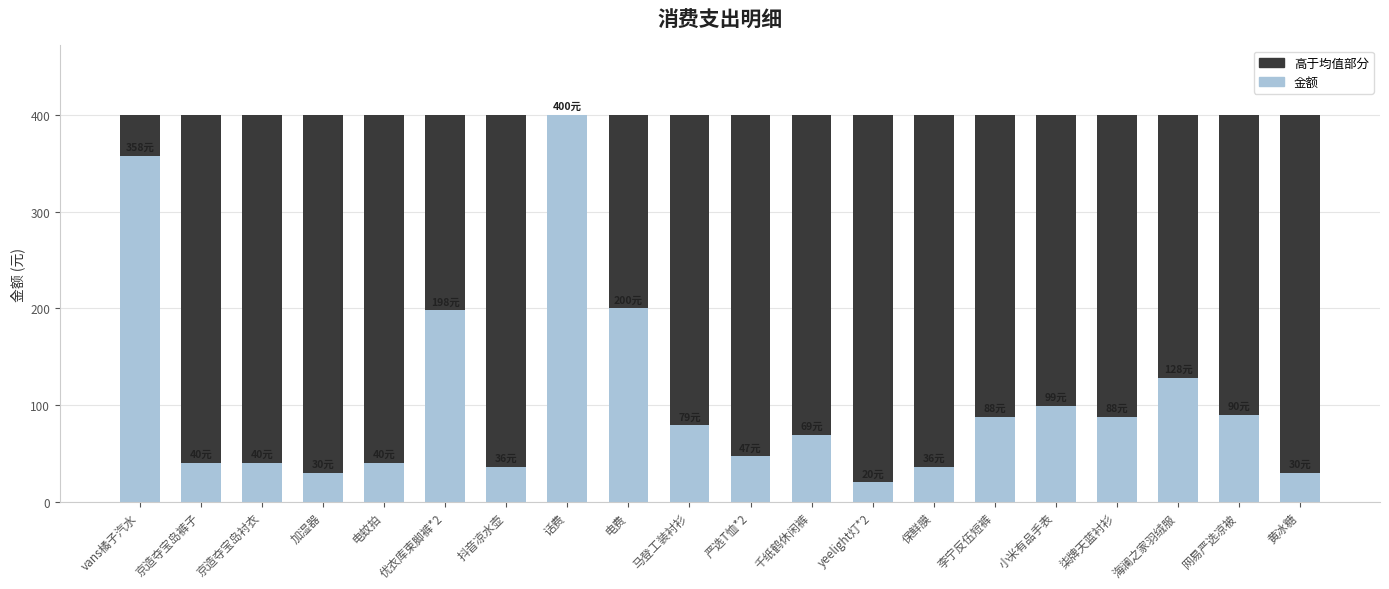

What is the sum of all 金额 values?

2116